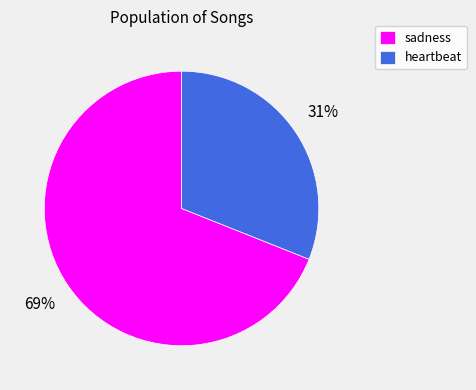

Is heartbeat the majority of the pie?

No